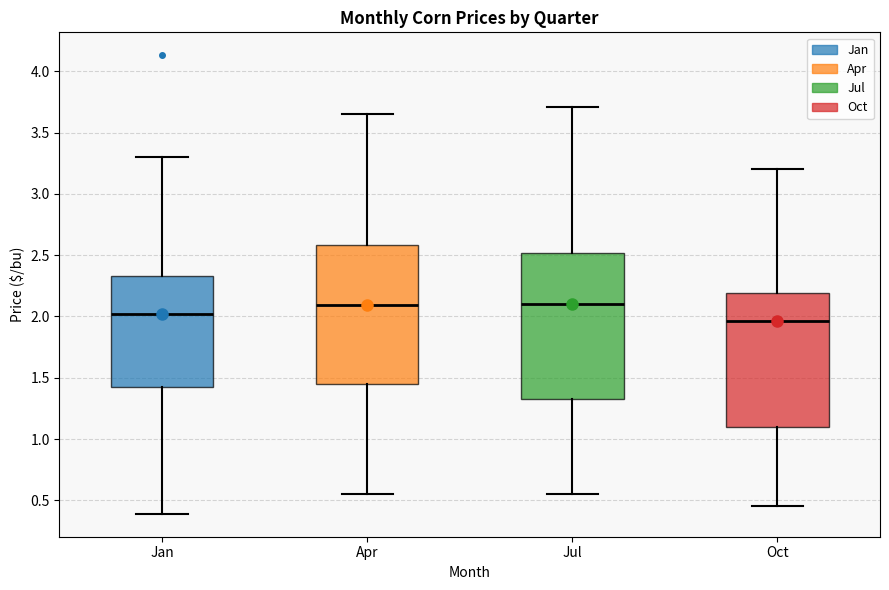

Which box's median line is the lowest?

Oct